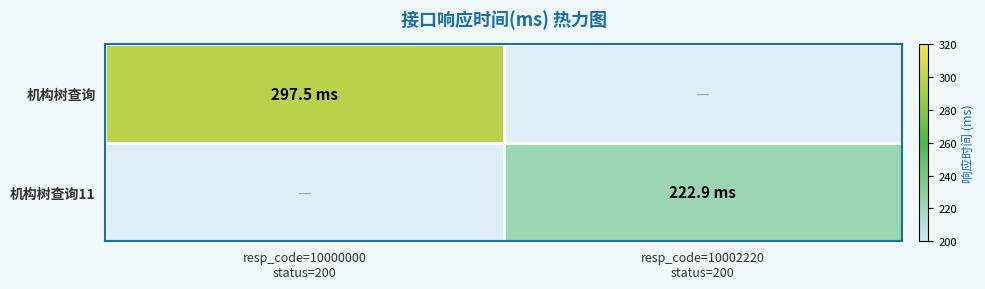

Which category has the highest value across all series?

resp_code=10000000
status=200